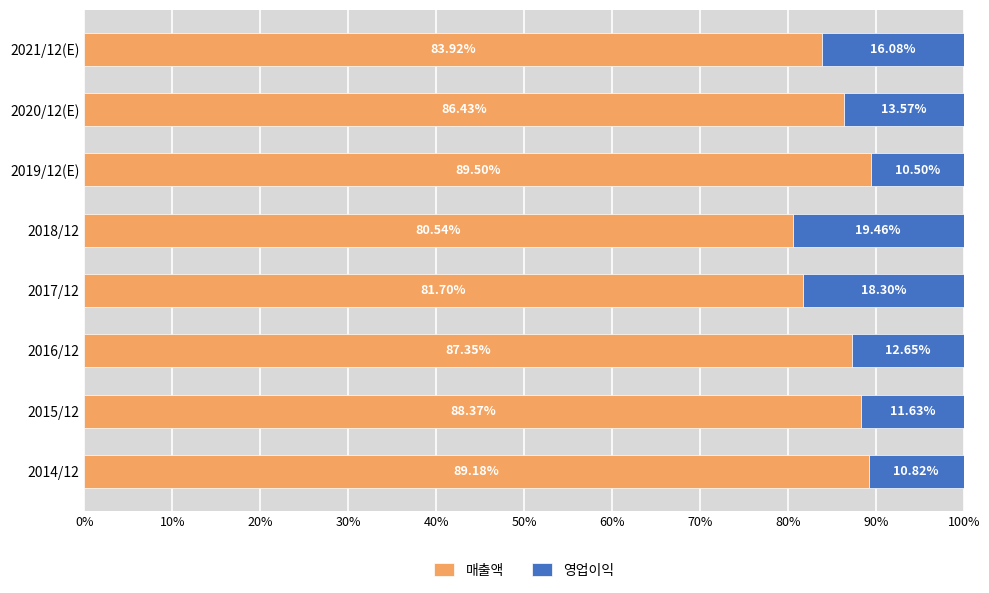

What is the average value of the 매출액 series?

85.9